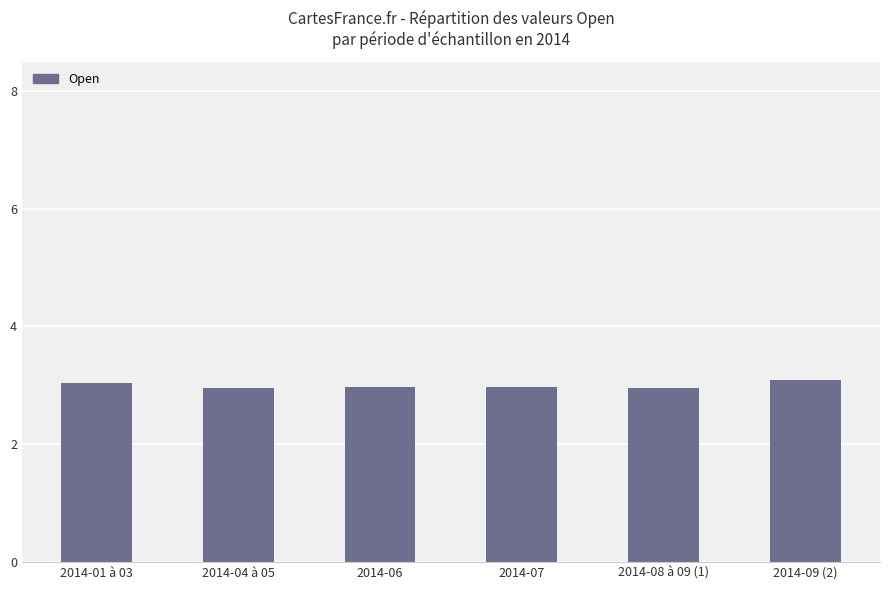

Count the number of categories in the chart.

6